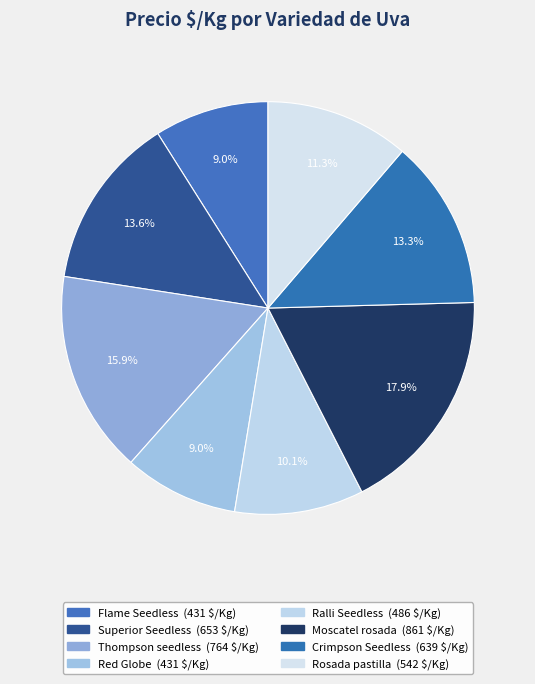

How much of the chart is everything except Crimpson Seedless?

86.7%